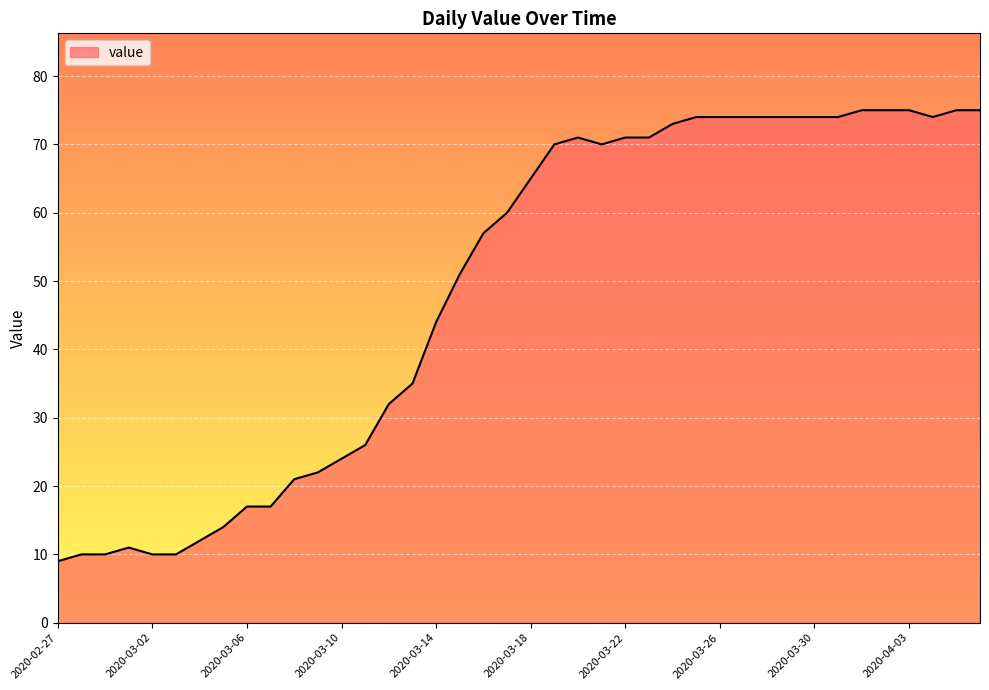

How many values are below 65?

20